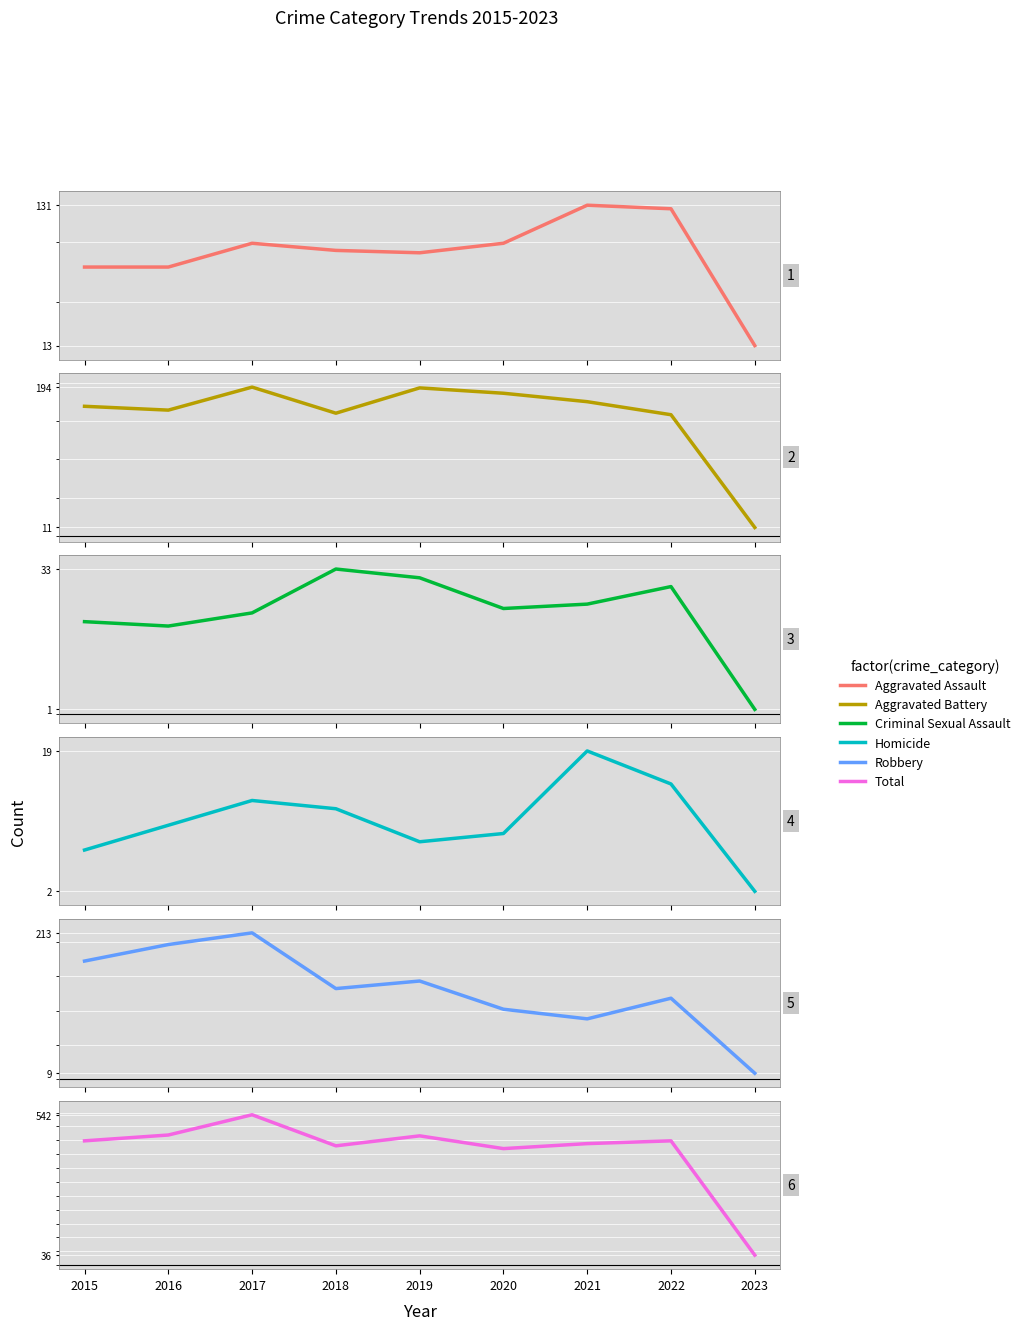

What is the minimum value shown in the chart?

1